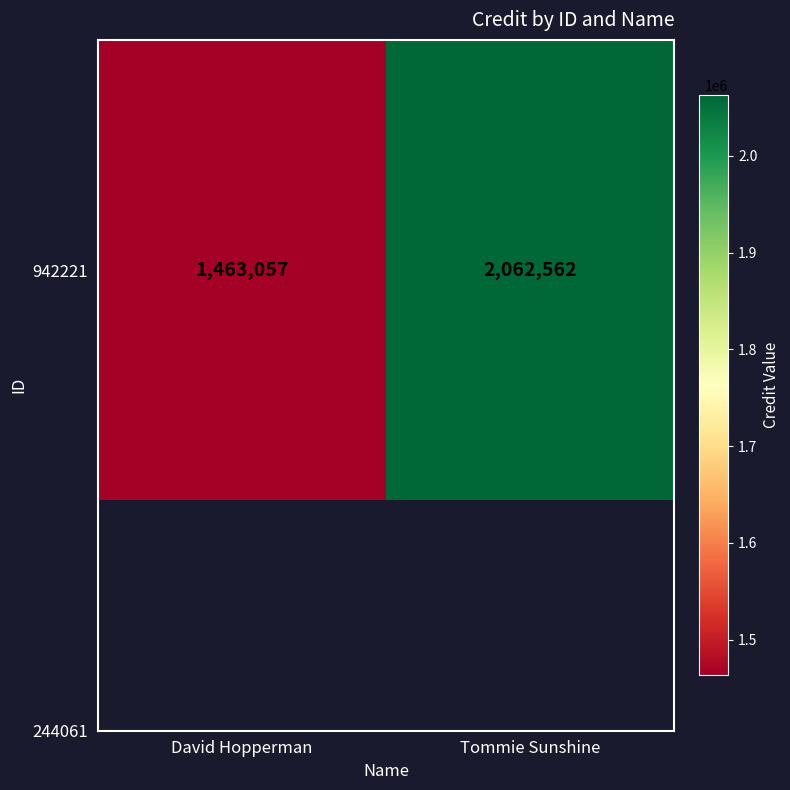

What is the difference between the maximum and minimum values?

599505